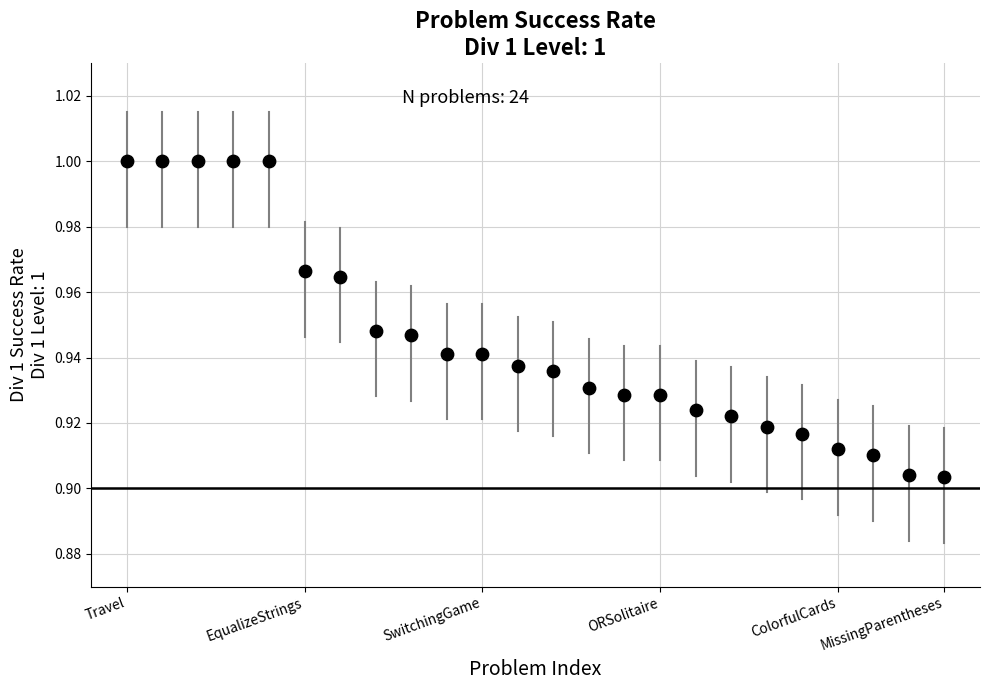

Count the number of points in this scatter plot.

24